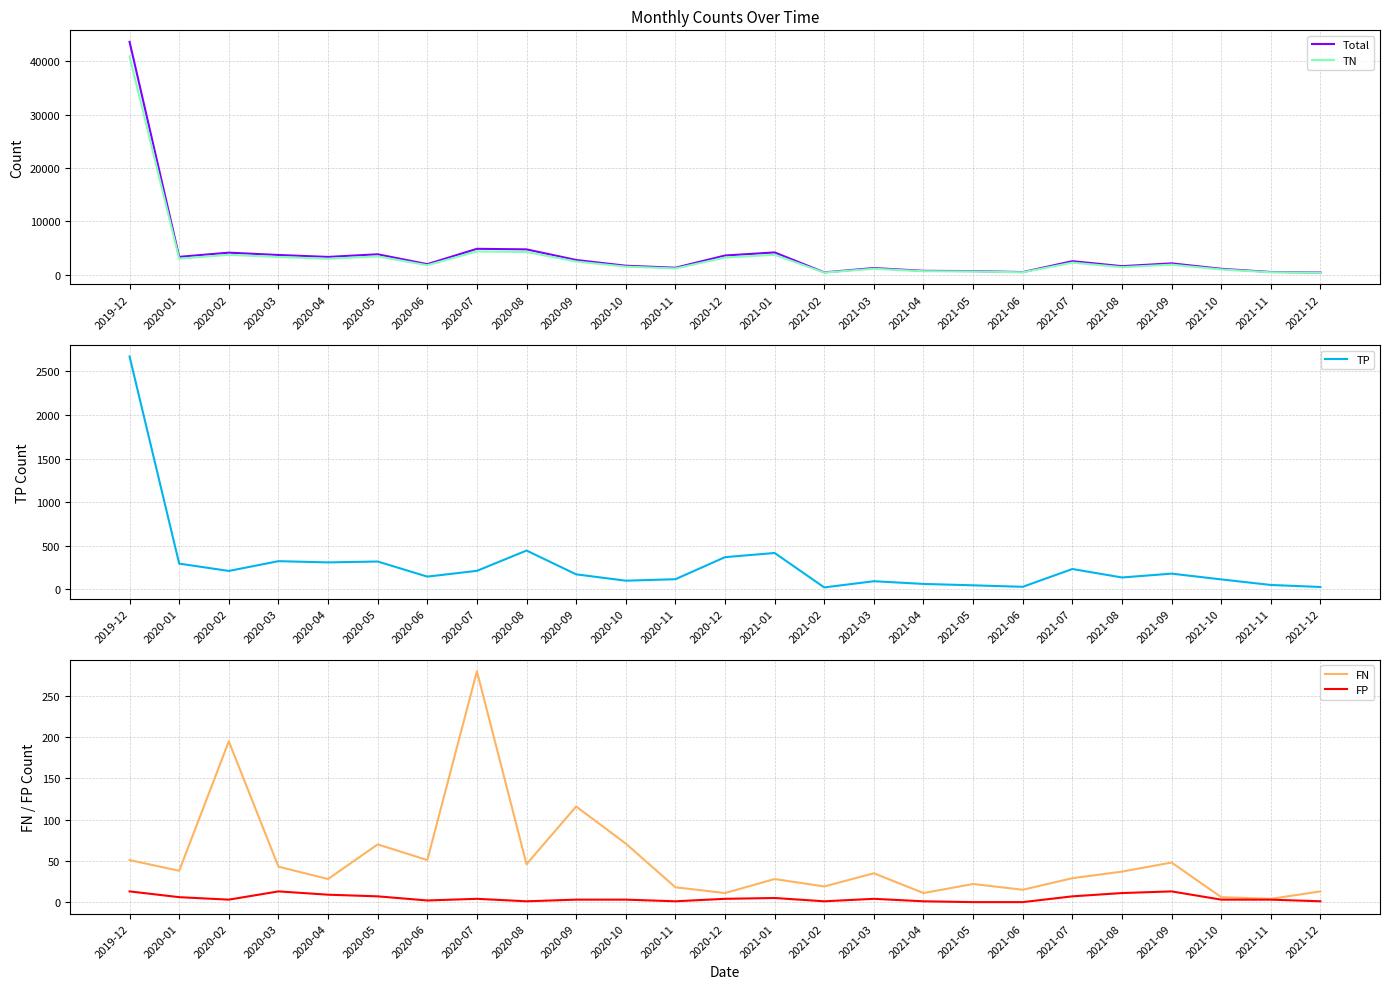

What is the total value across all series at 2020-04?

6606